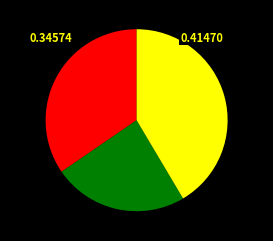

Is there any slice that represents more than half of the pie?

No